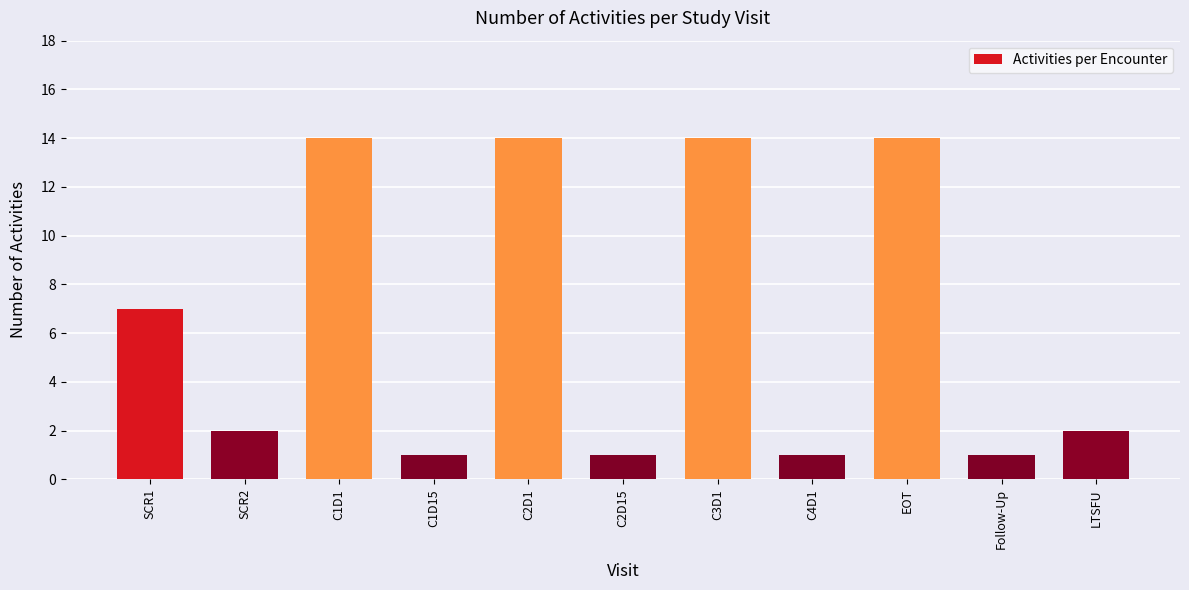

What is the change in value from C3D1 to C4D1?

-13